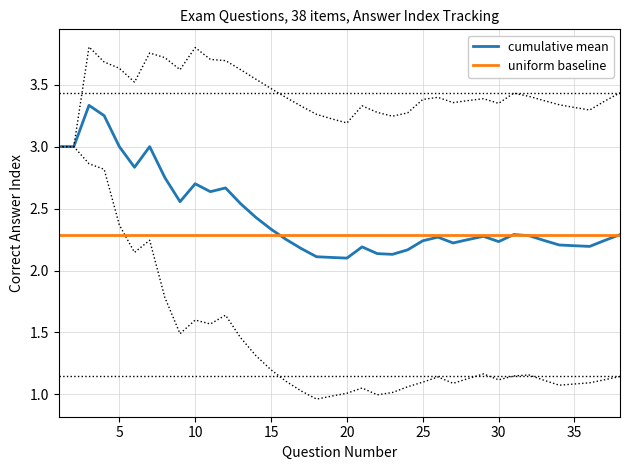

True or false: Answer C (3) has more than 2 points higher than both neighbors.

False